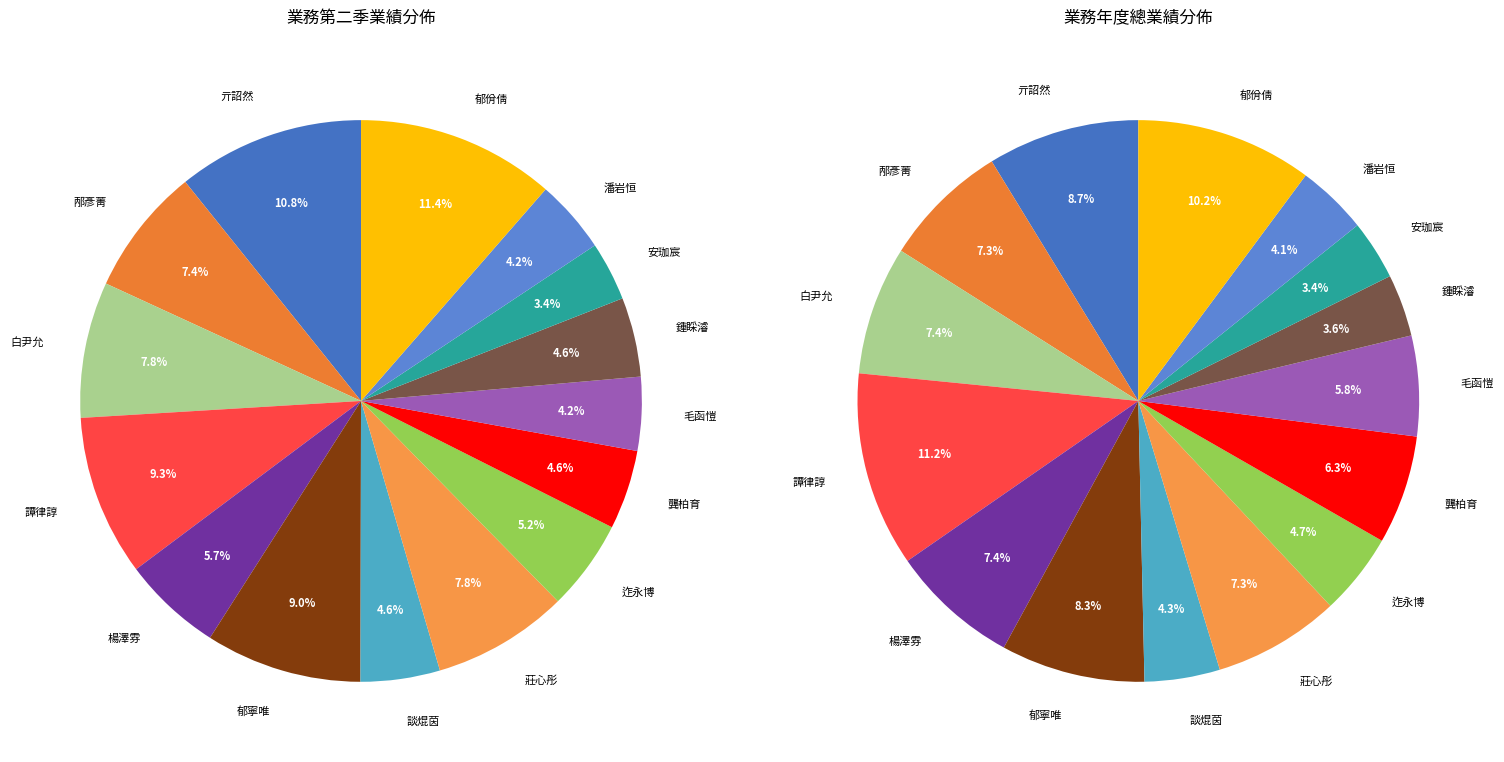

Does 迮永博 represent more than half of the total?

No